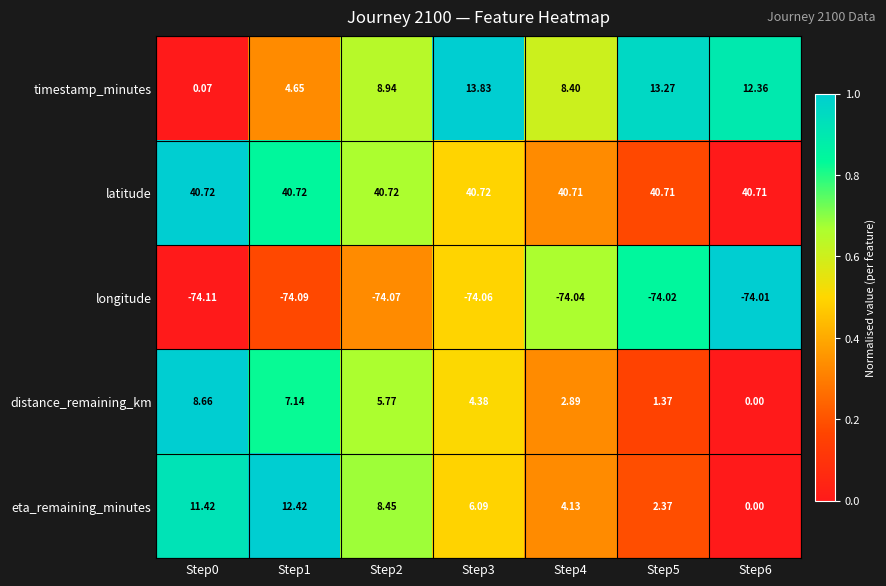

Which series changed the most between Step2 and Step5?

eta_remaining_minutes